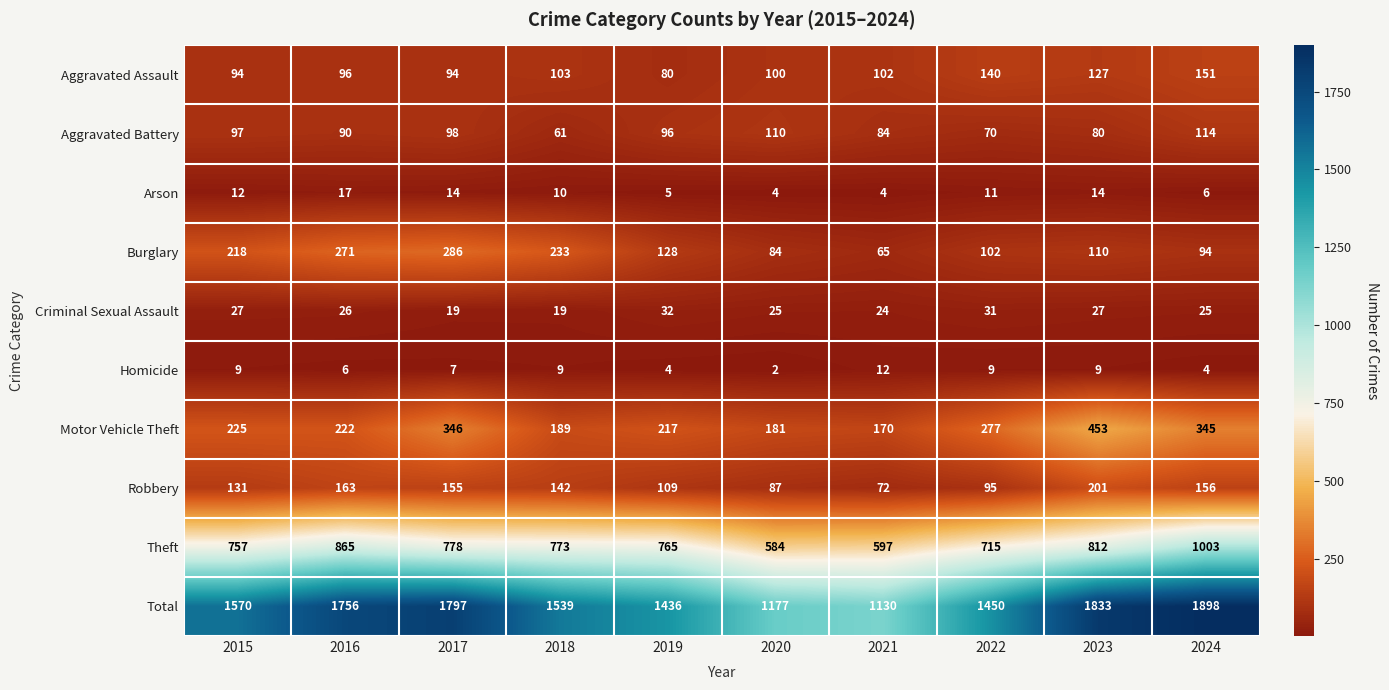

What is the average value of the Burglary series?

159